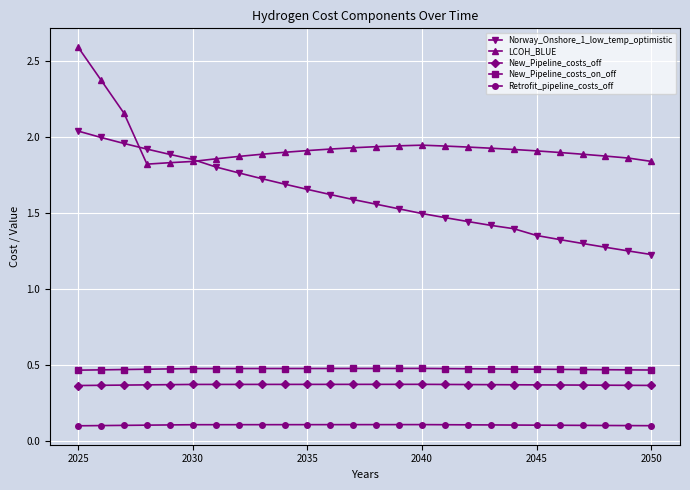

At how many categories does at least one series exceed 1?

26